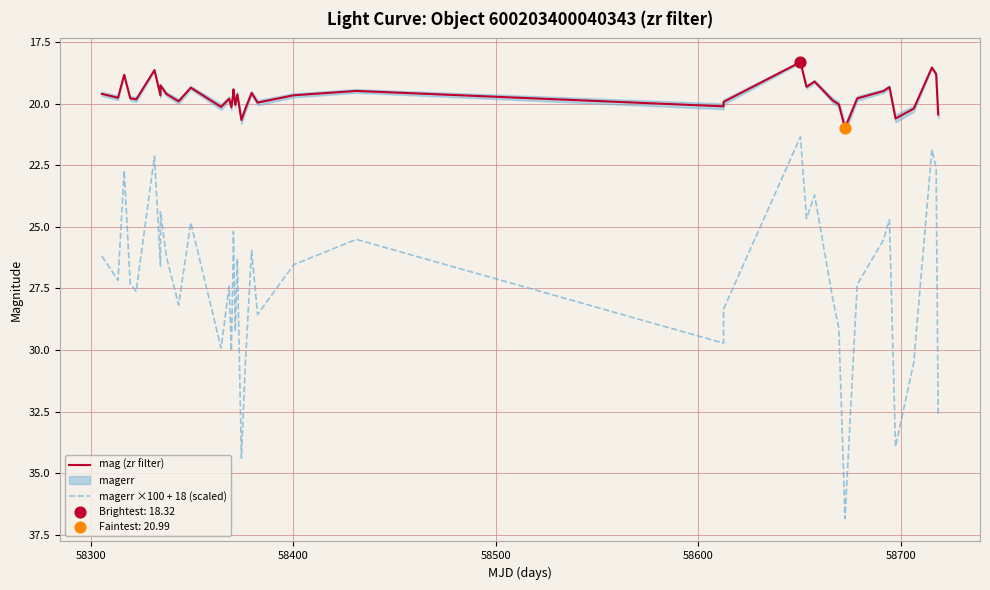

Which series has the widest spread of Y values?

magerr ×100 + 18 (scaled)